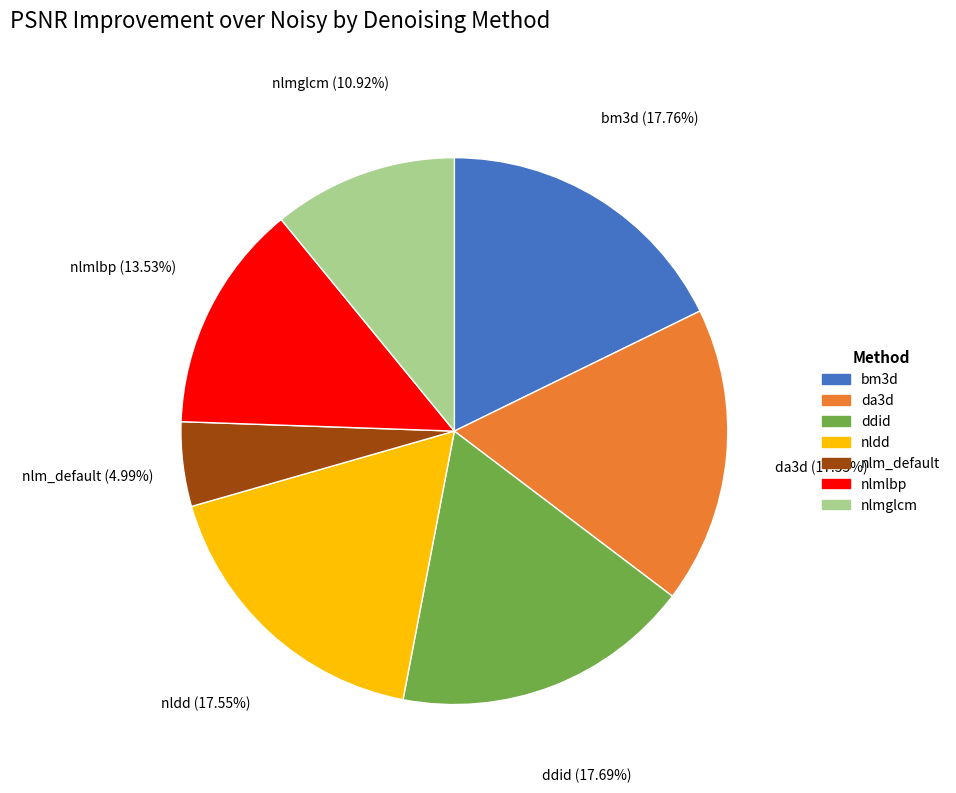

Is da3d the majority of the pie?

No